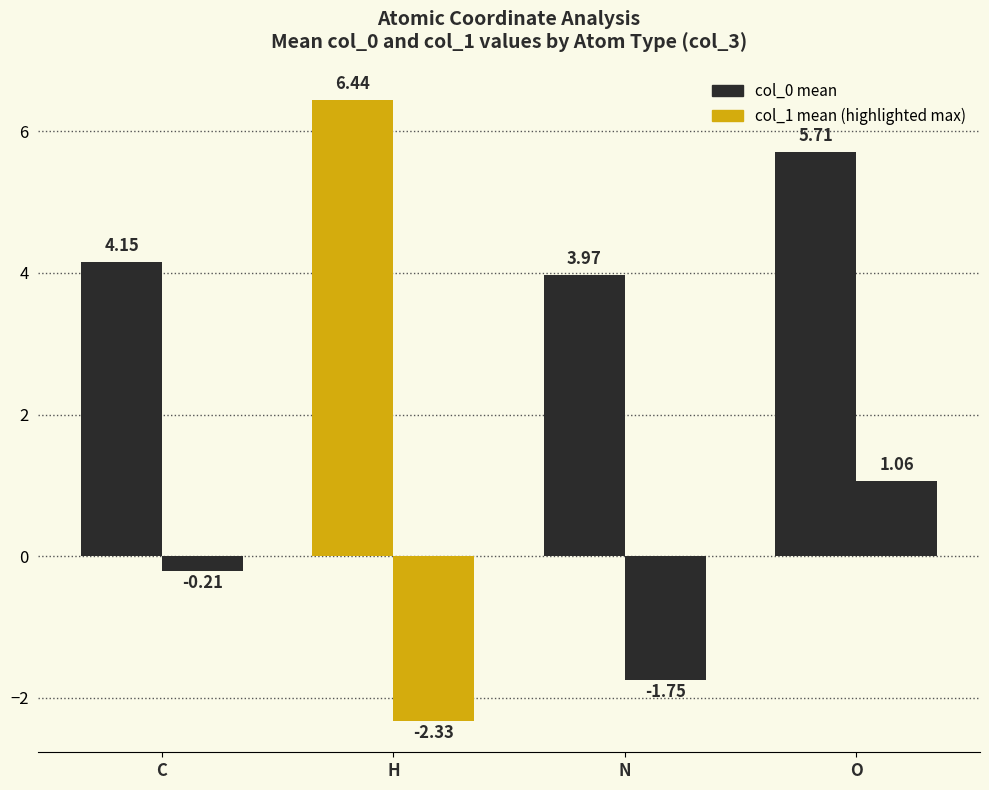

What is the spread (max minus min) of values at N?

5.7